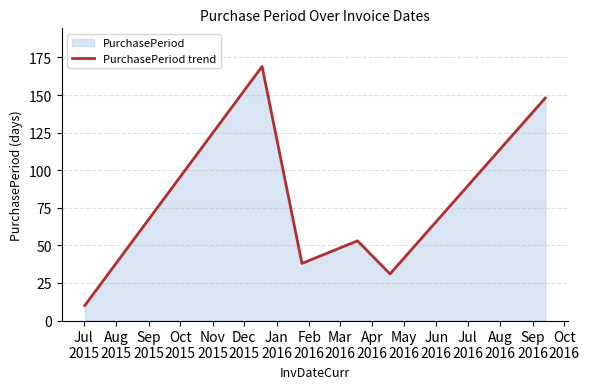

How many interior local peaks (higher than both neighbors) does the data have?

2